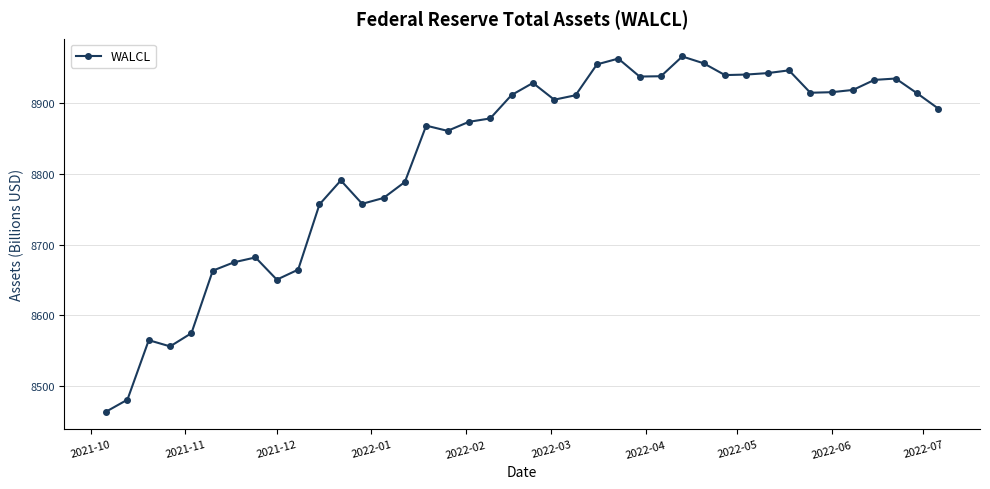

What is the greatest value displayed?

8965.5